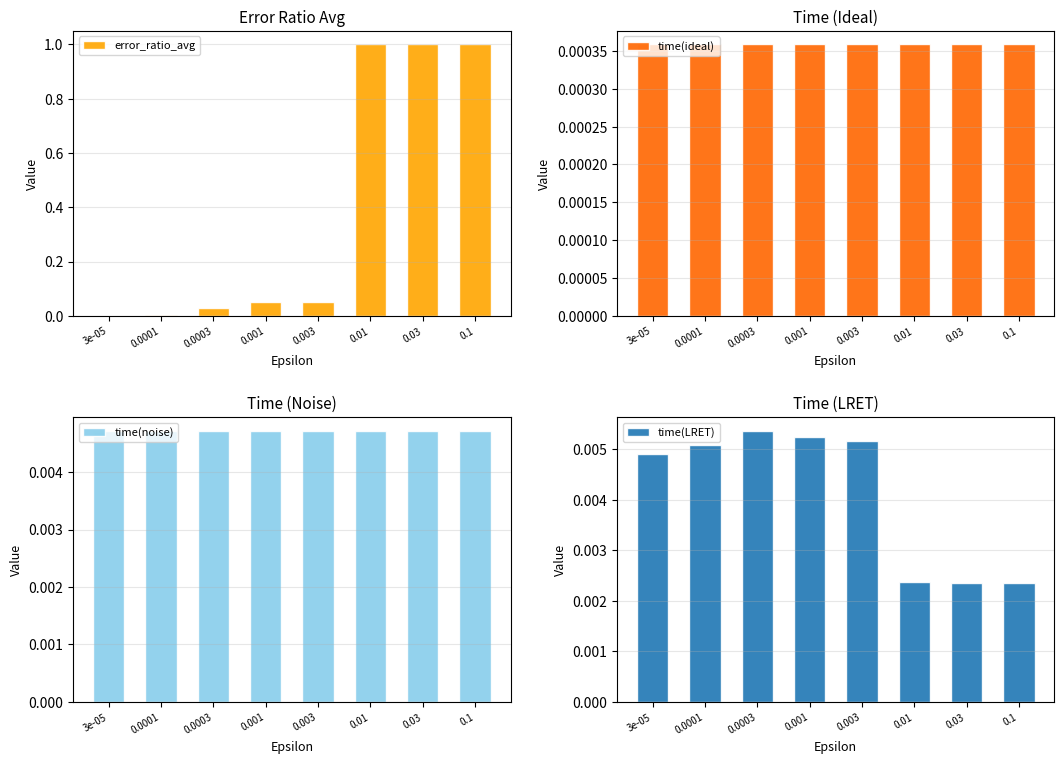

At how many categories does at least one series exceed 0?

8